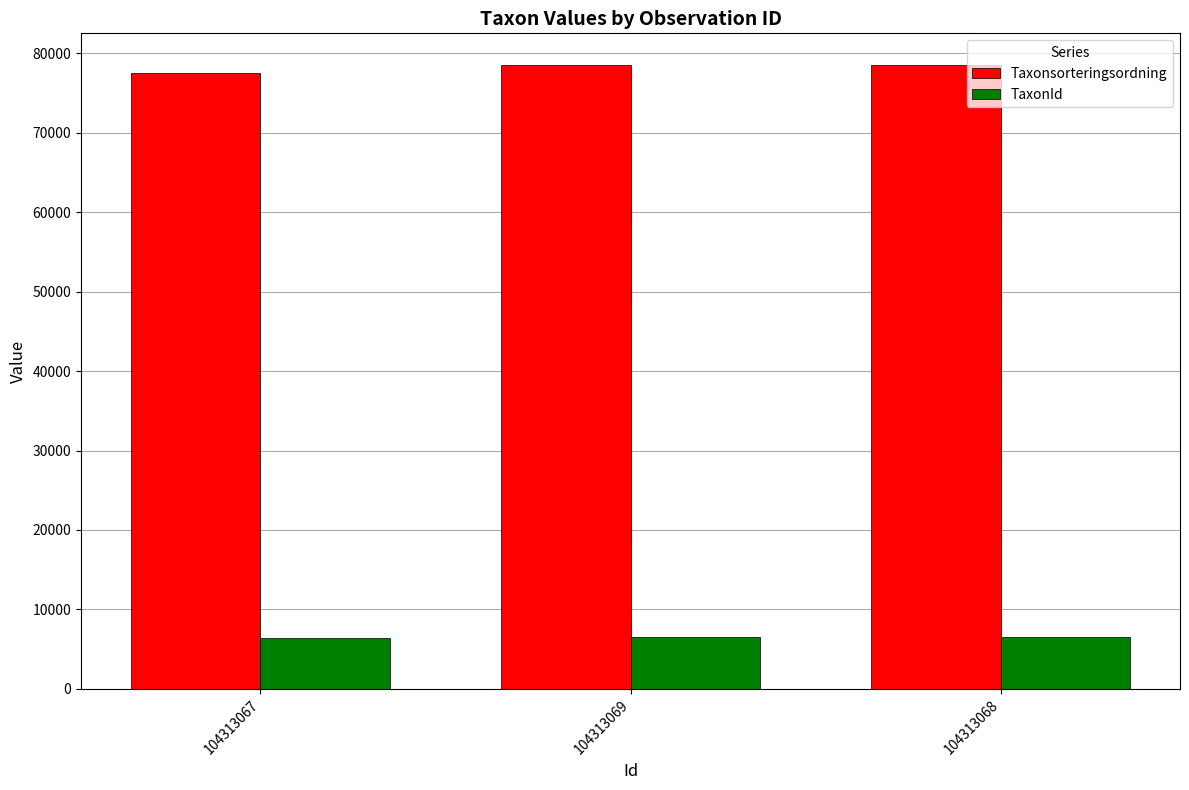

What is the sum of all TaxonId values?

19345